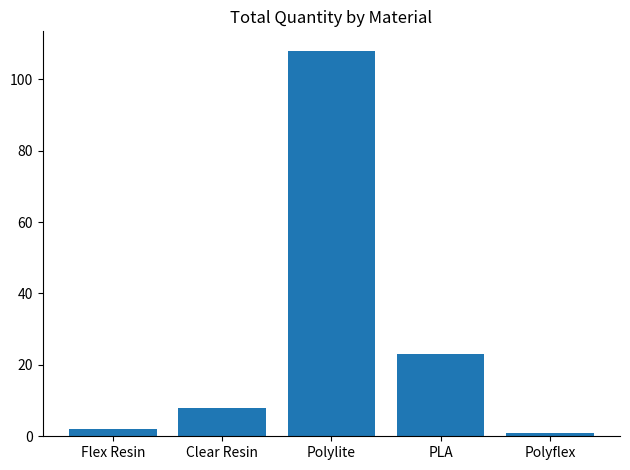

What position from the right is Flex Resin?

5